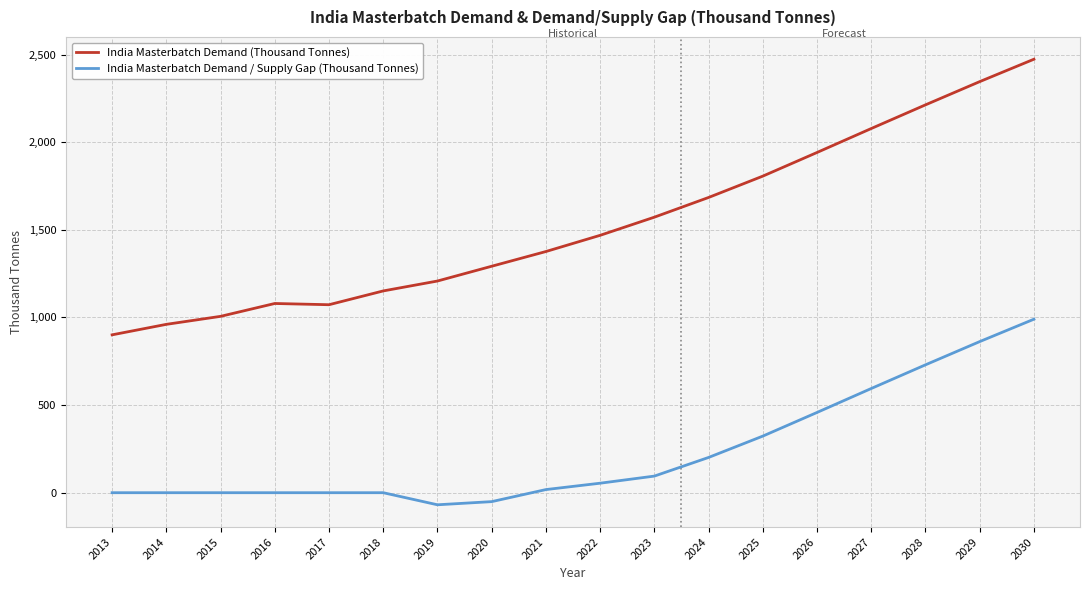

The India Masterbatch Demand / Supply Gap (Thousand Tonnes) series shows 729.6 at 2028. True or false?

True